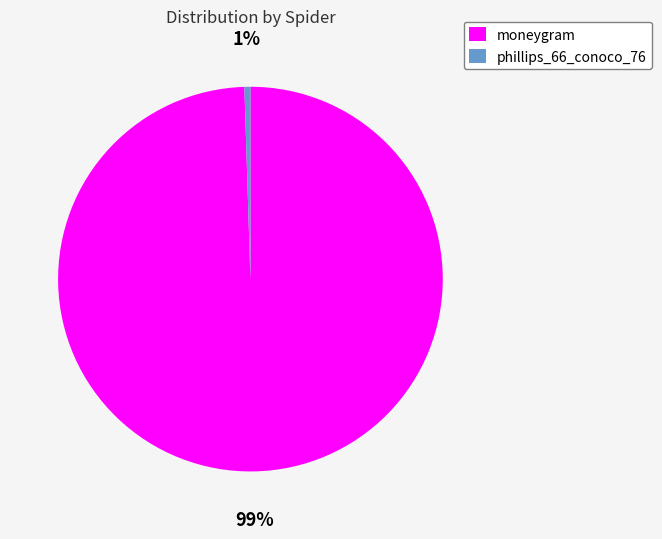

To the nearest percent, what percentage of the pie is moneygram?

99%